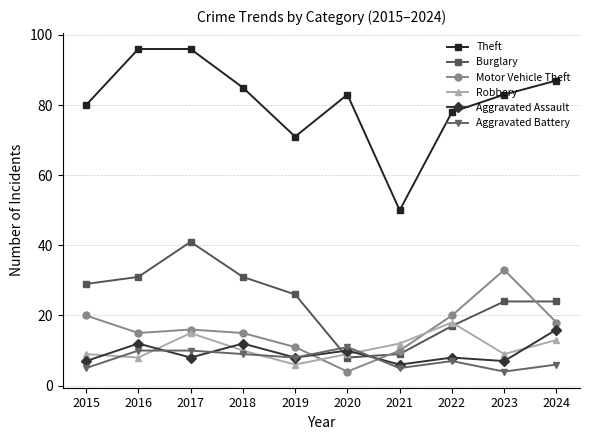

True or false: Aggravated Battery has a value of 5 at 2021.

True